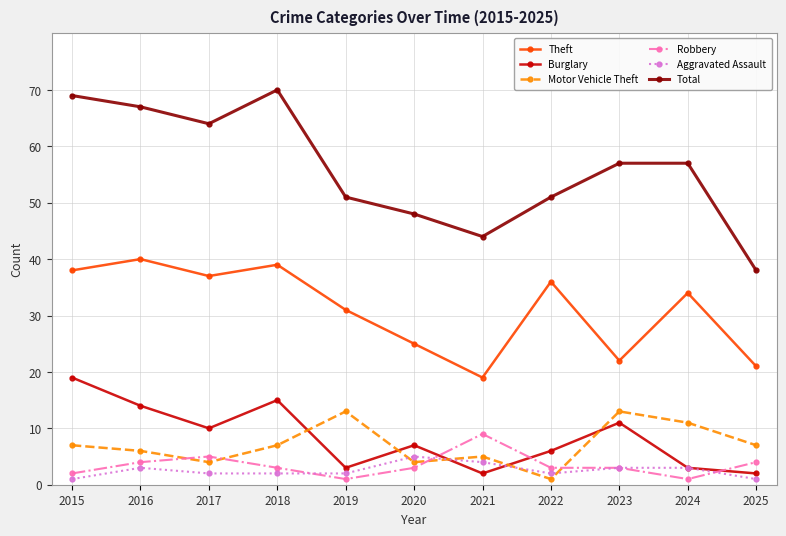

What is the greatest value displayed?

70